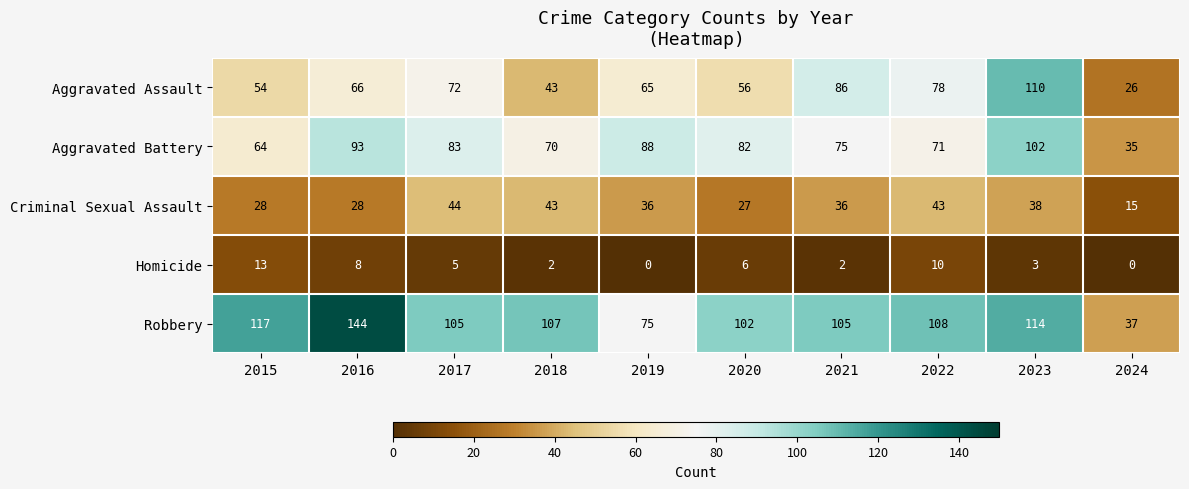

The Aggravated Assault series shows 86 at 2021. True or false?

True